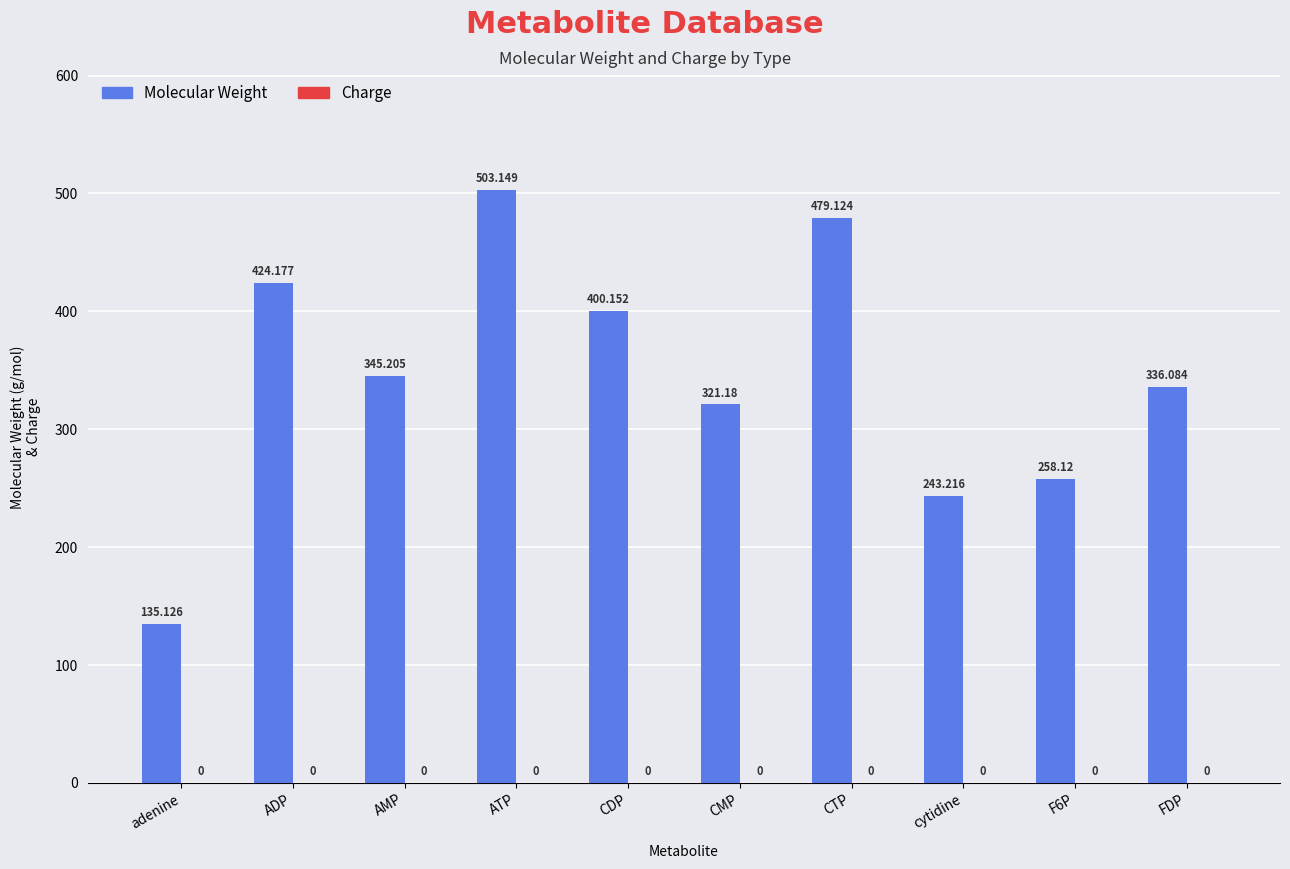

What is the label of the 3rd bar from the left?

AMP